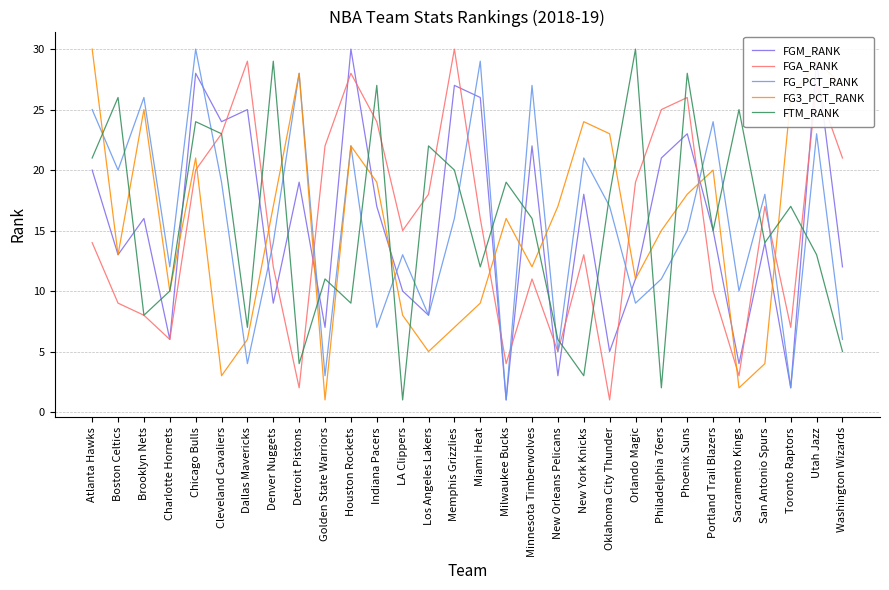

True or false: FG_PCT_RANK and FGA_RANK intersect in this chart.

True